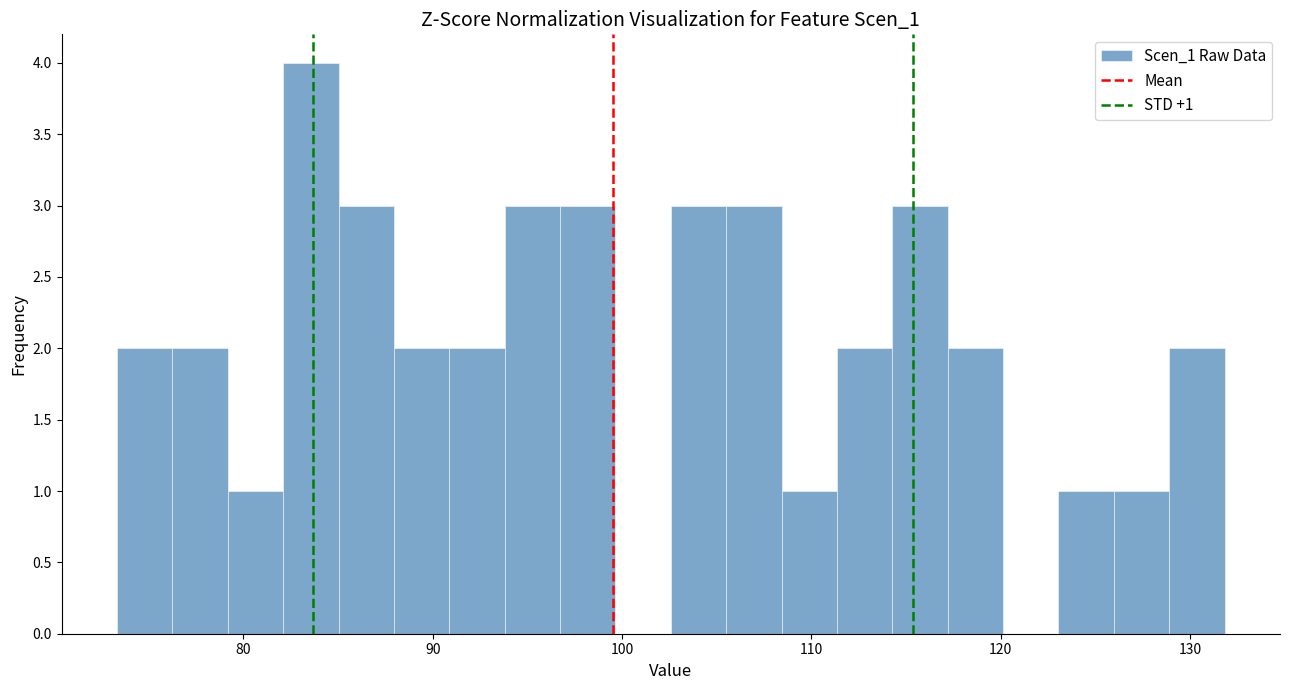

Around what value on the x-axis is the tallest bar? Give the approximate position of its centre, as read against the axis.

84